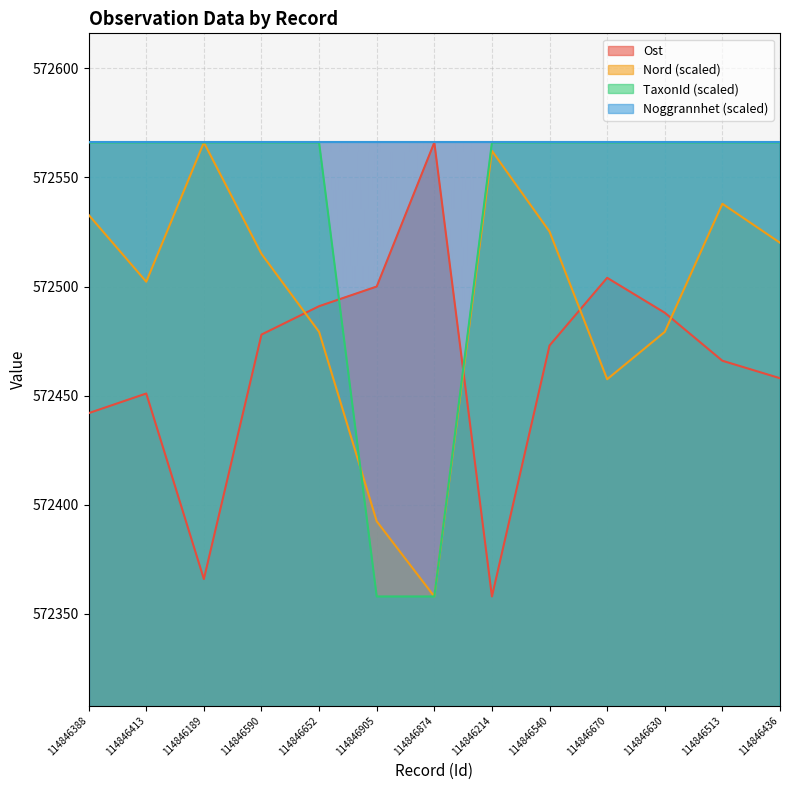

What is the approximate value of Ost at 114846670?

572504.0